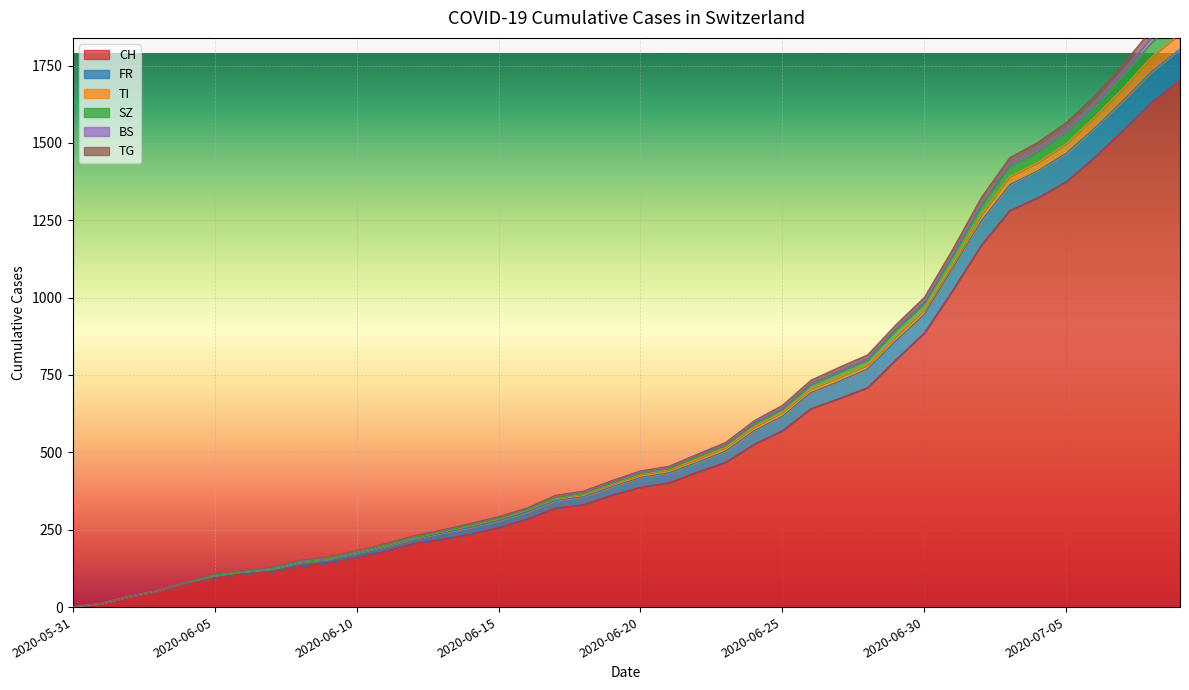

Is the value of CH at 2020-06-25 greater than the value of FR at 2020-06-06?

Yes